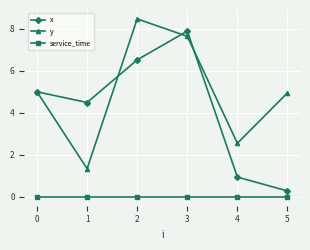

True or false: service_time and y intersect in this chart.

False